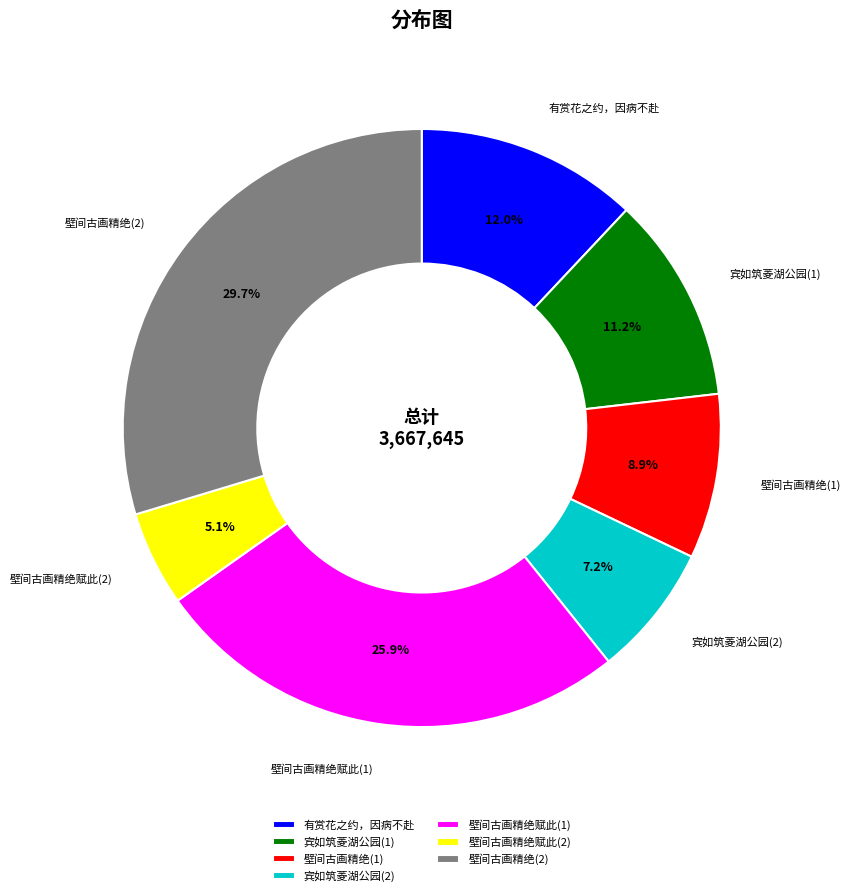

Which category has the biggest portion of the pie?

壁间古画精绝(2)